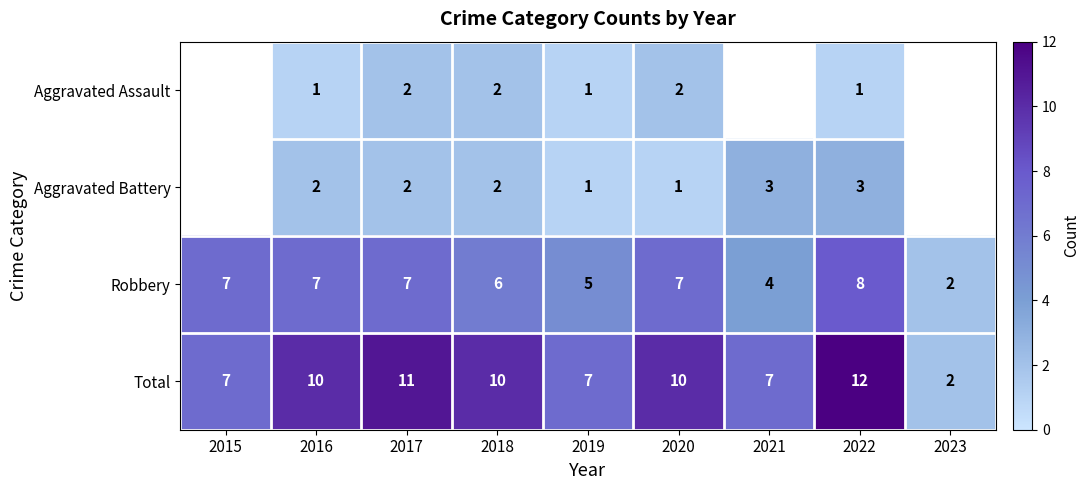

Which series has the largest total across all categories?

Total